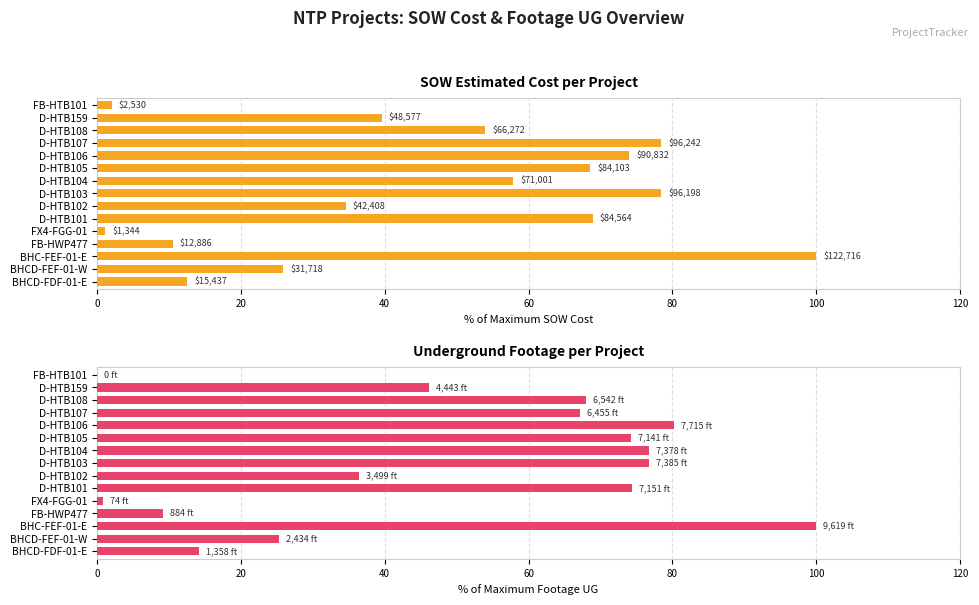

Which series has the largest range (max minus min)?

Footage UG